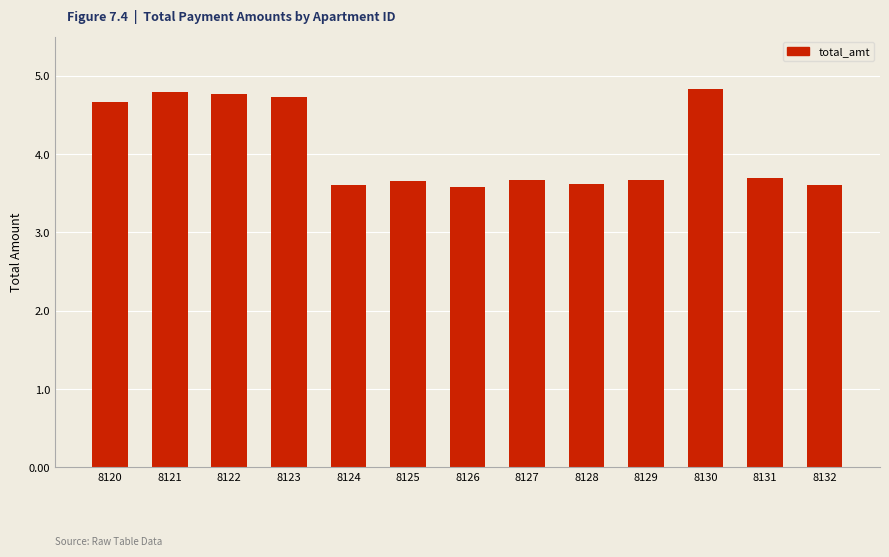

List the labels in order of value, smallest first.

8126, 8132, 8124, 8128, 8125, 8129, 8127, 8131, 8120, 8123, 8122, 8121, 8130